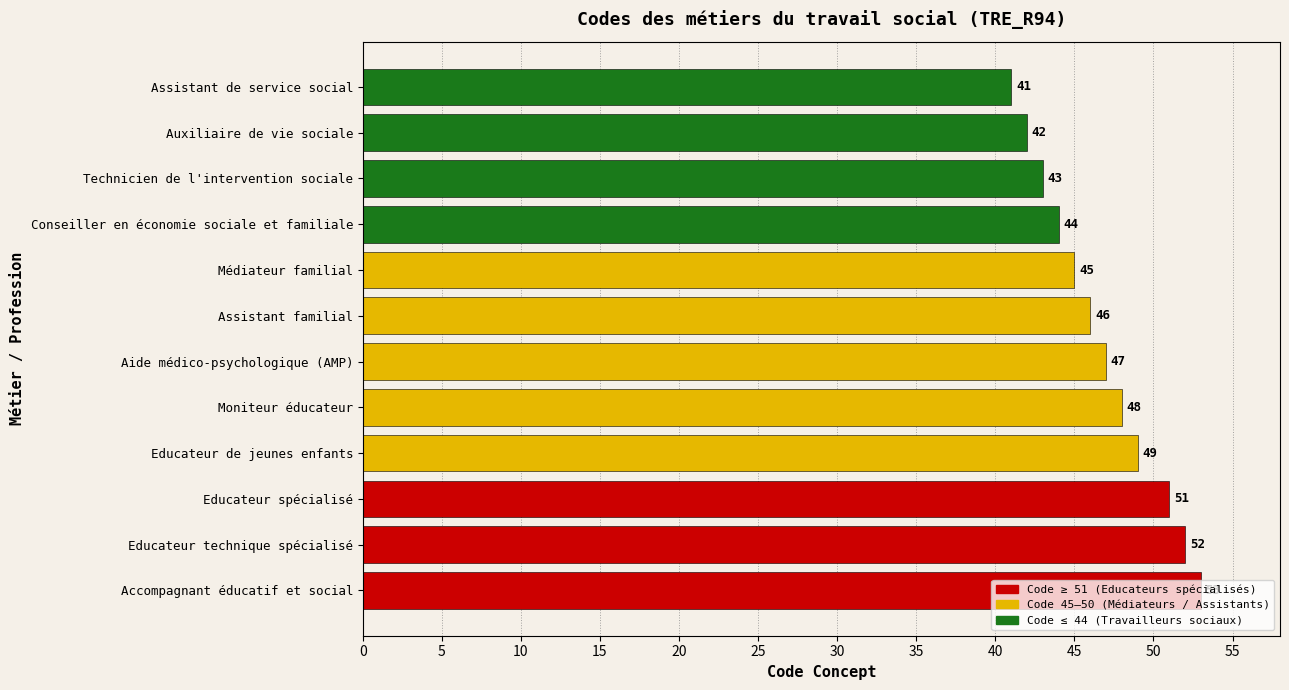

Read the value at Educateur technique spécialisé, to the nearest 5.

50